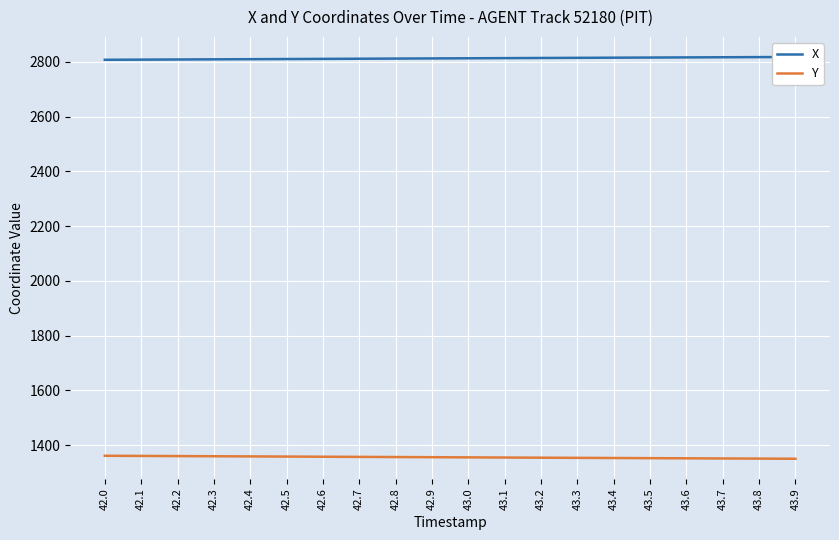

How many lines are shown in the chart?

2